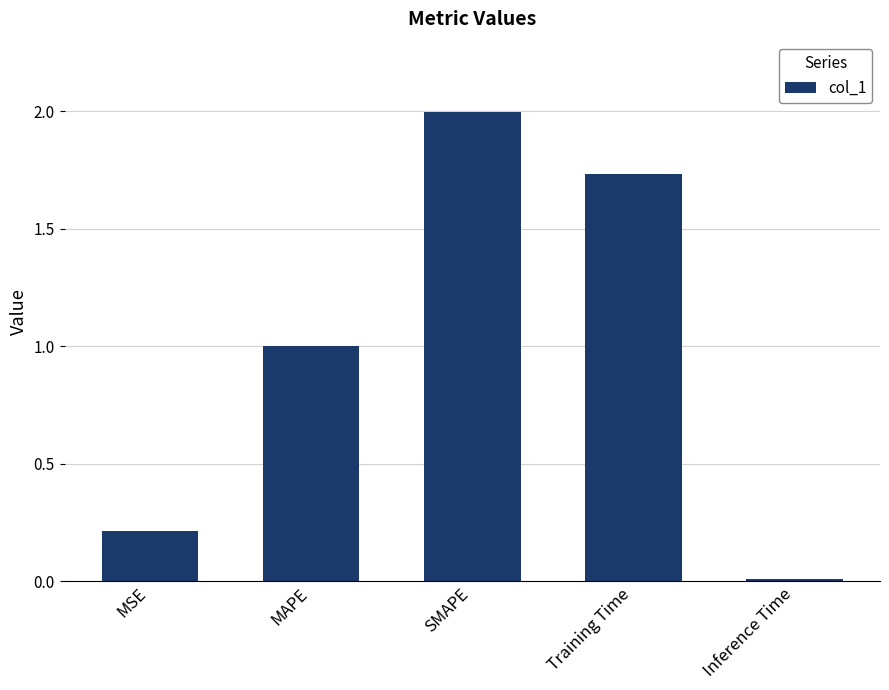

What position from the right is Training Time?

2